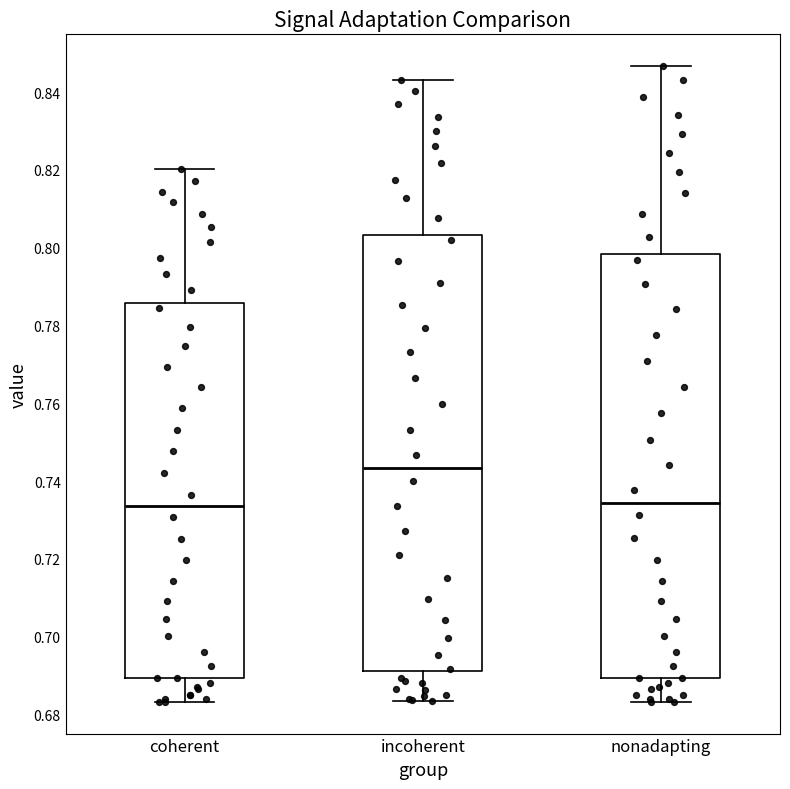

Which box is the tallest, from its lower edge to its upper edge?

incoherent